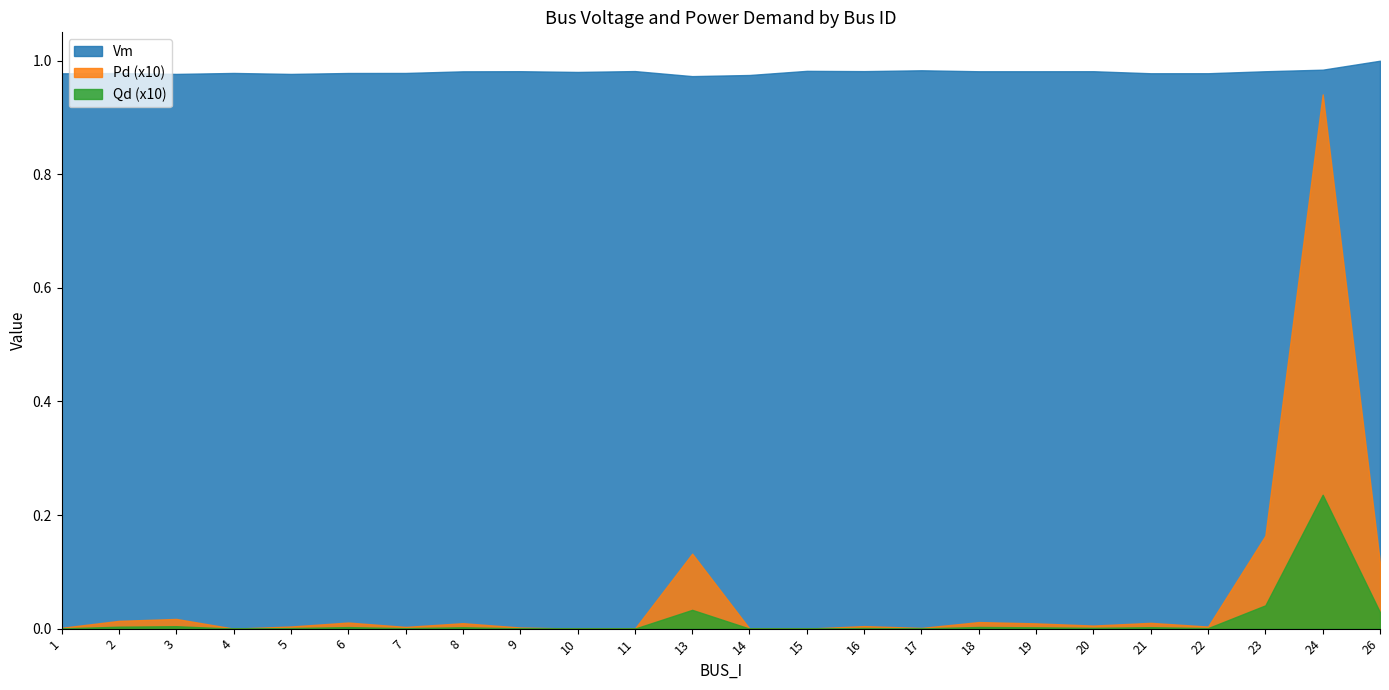

Rank the series at 10 from lowest to highest value.

Pd, Qd, Vm